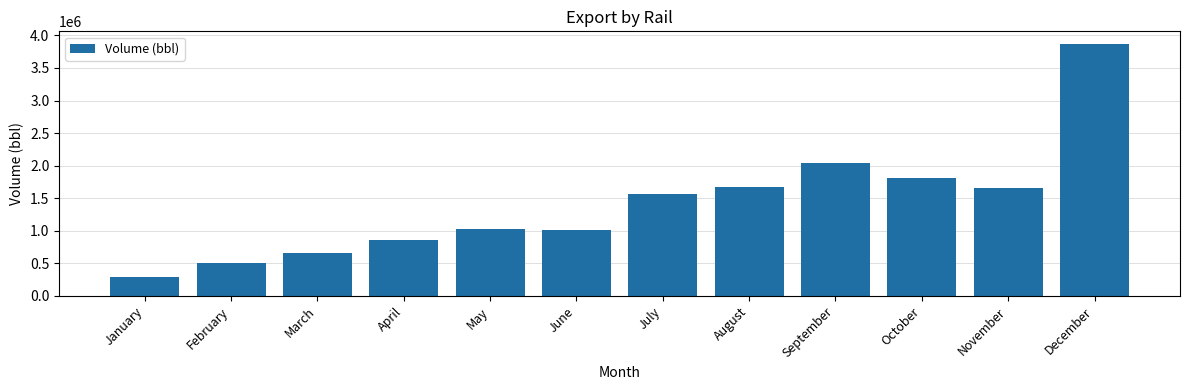

Read the value at July.

1559670.6